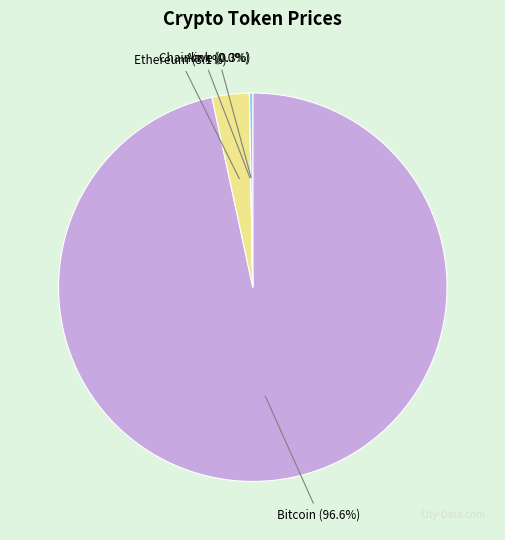

Which category has the biggest portion of the pie?

Bitcoin